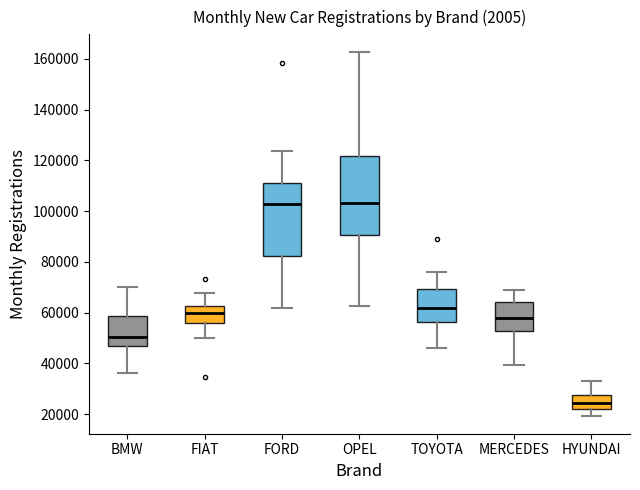

Comparing the boxes themselves (not the whiskers), which one is the tallest?

OPEL